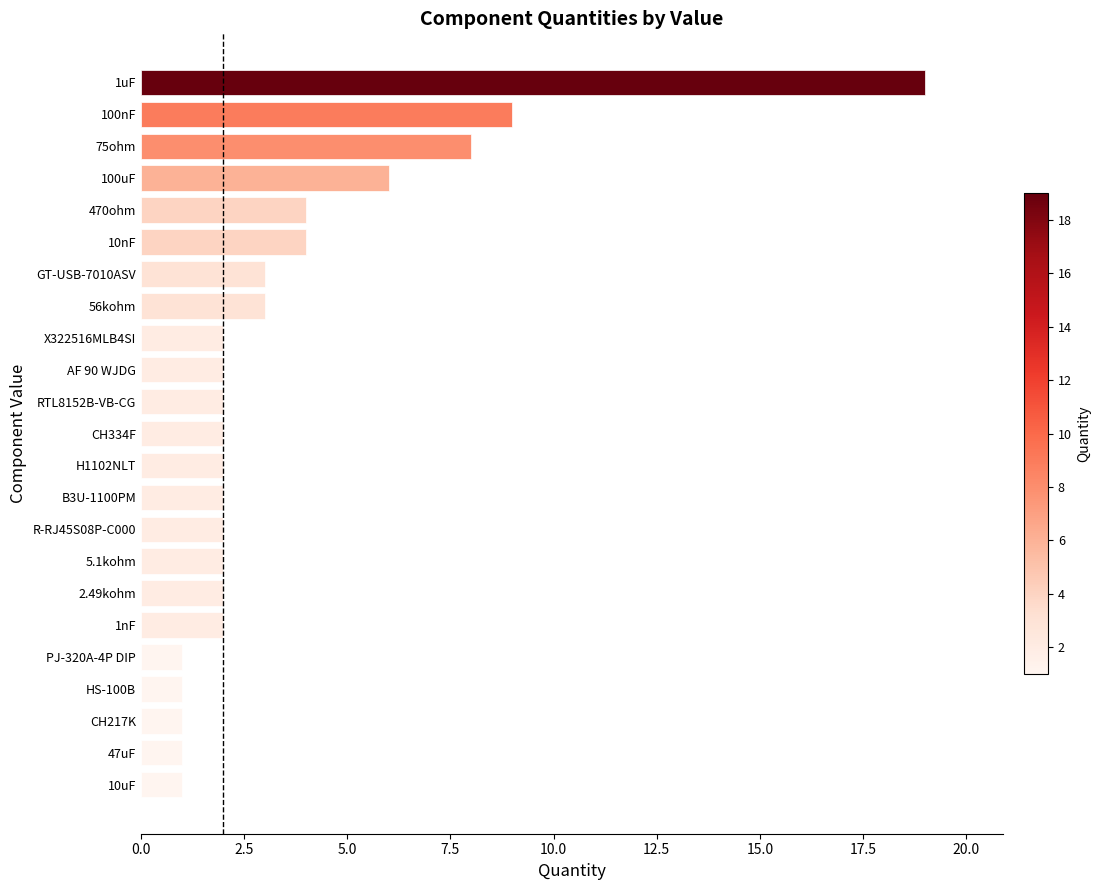

True or false: the data shows 19 at 1uF.

True